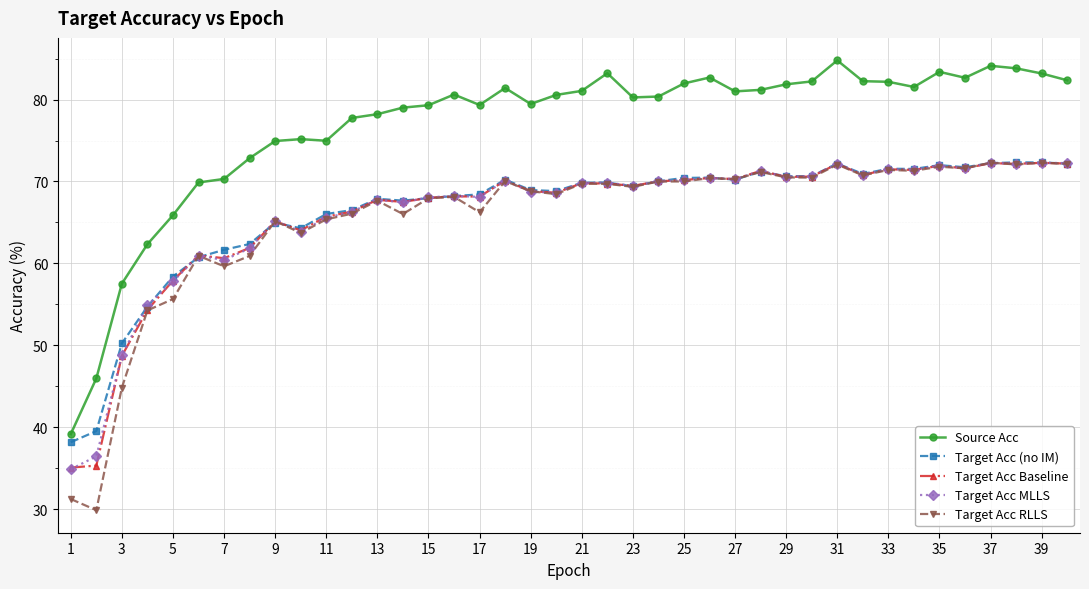

Which series has the largest range (max minus min)?

Source Acc